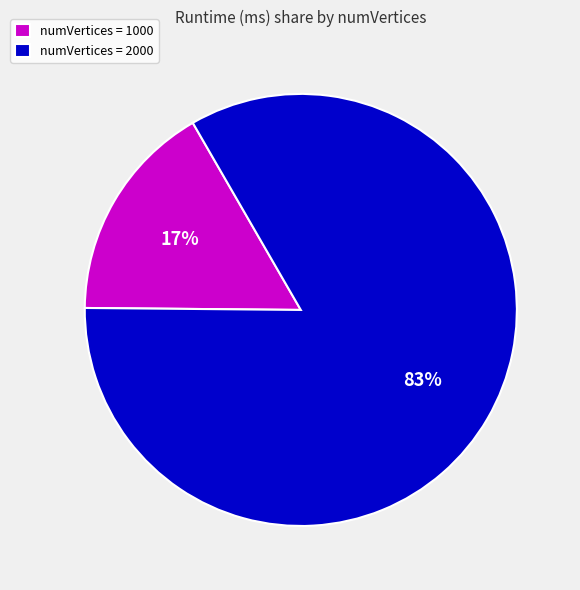

Do numVertices = 2000 and numVertices = 1000 together represent more than half of the pie?

Yes